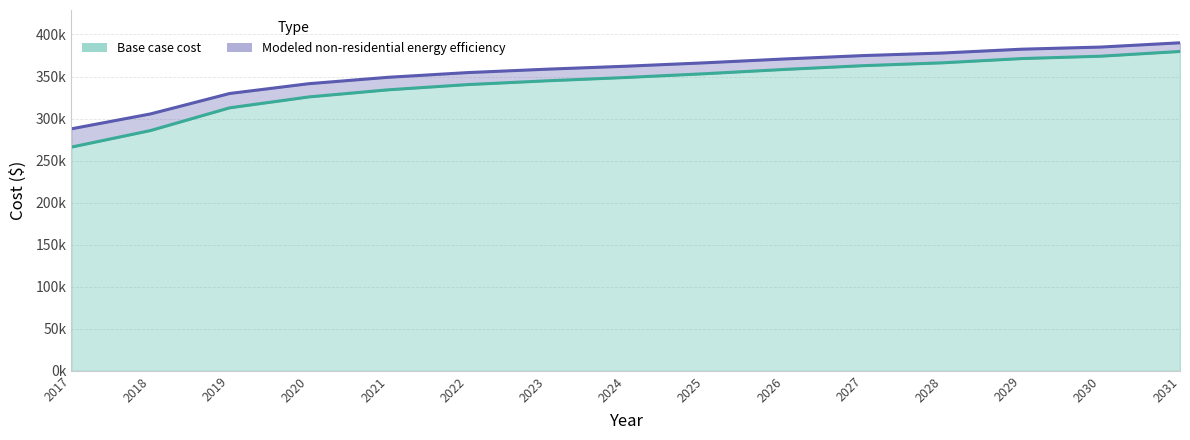

Which series has the widest spread of values?

Base case cost